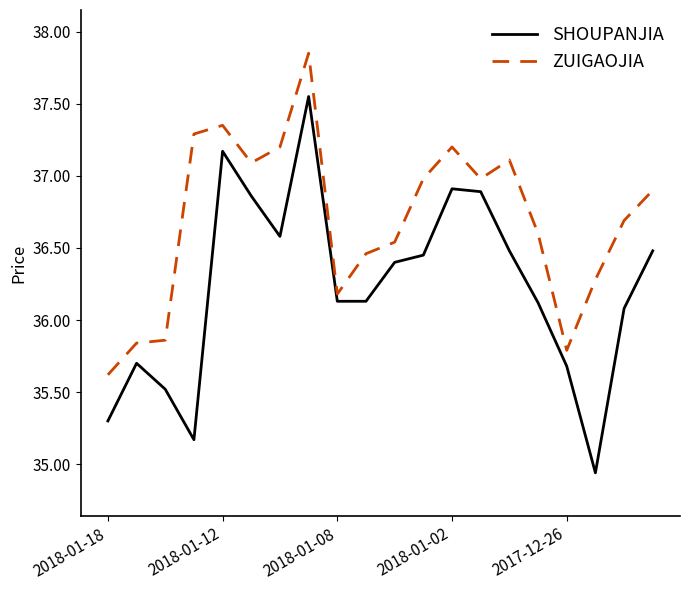

Rank the series by their maximum value, from highest to lowest.

ZUIGAOJIA, SHOUPANJIA